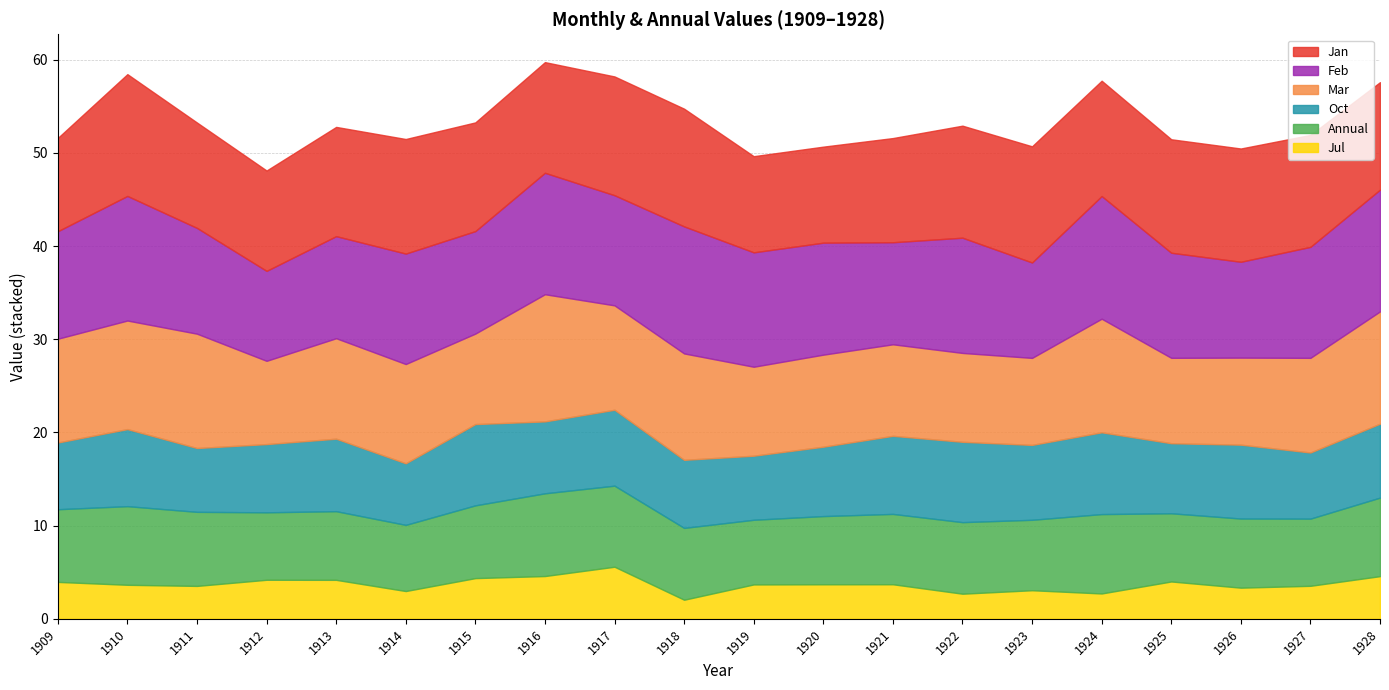

At which label does Jul reach its minimum?

1918